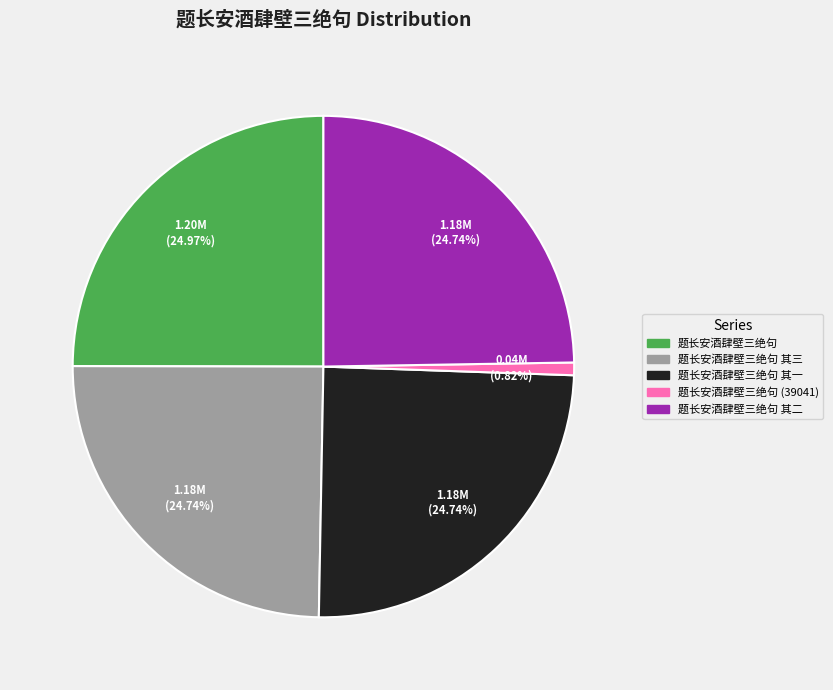

True or false: 题长安酒肆壁三绝句 其三 accounts for 32% of the total.

False